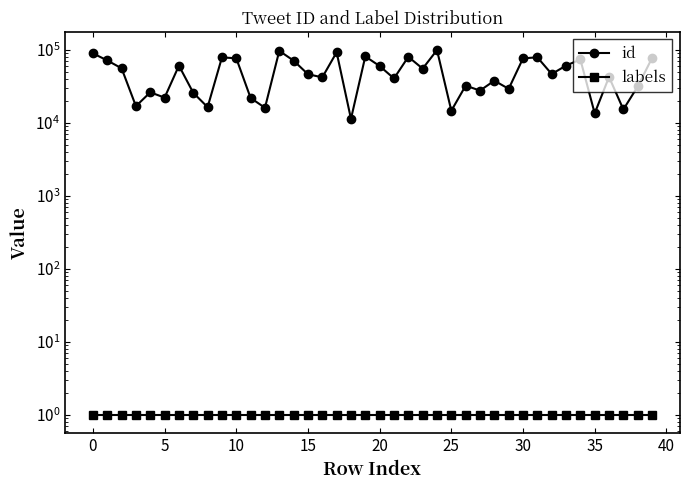

What is the total value across all series at 19?

80948